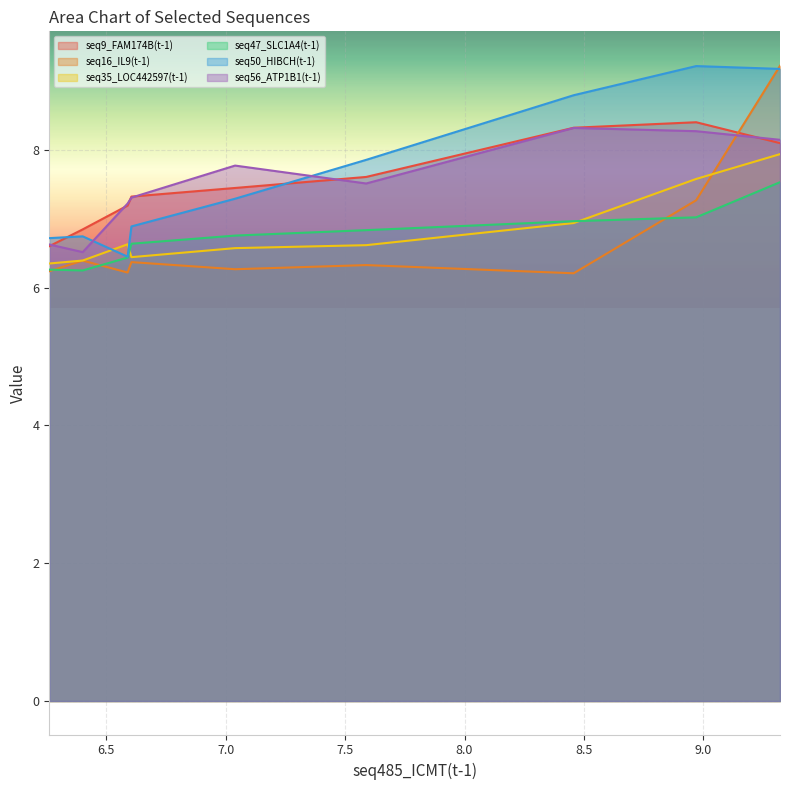

What is the lowest value of the seq16_IL9(t-1) series?

6.2